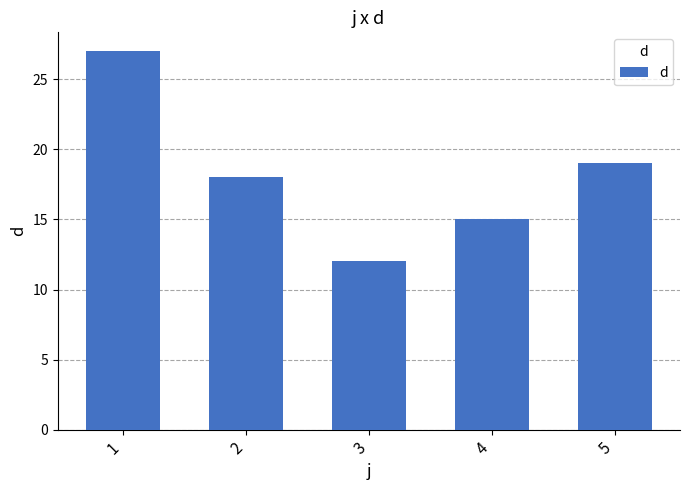

What is the value of the 2nd bar from the left?

18